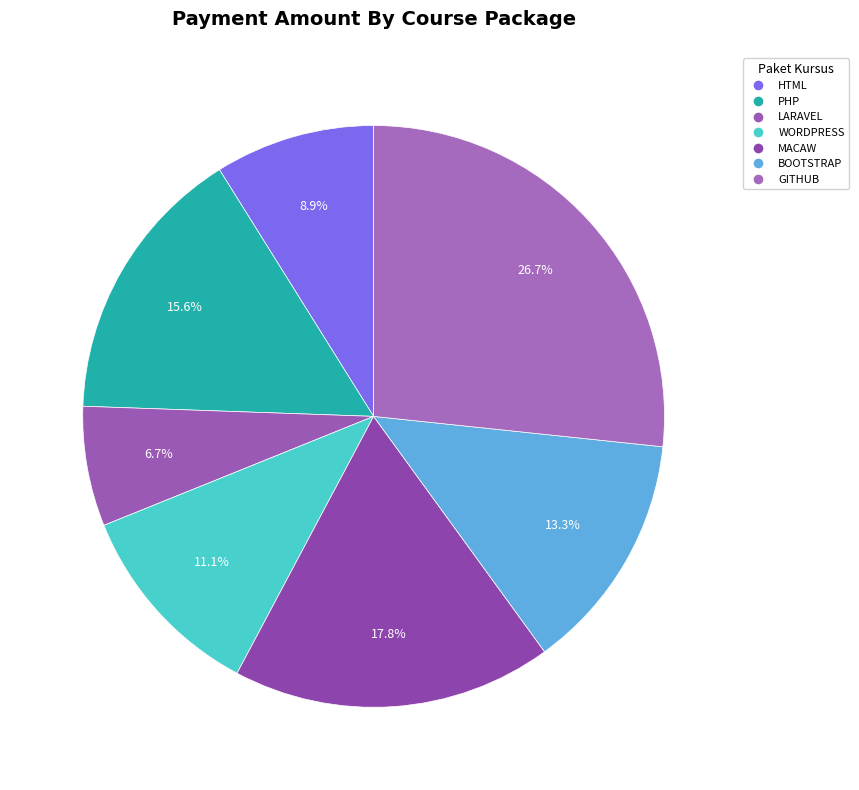

Count the number of slices in the pie.

7